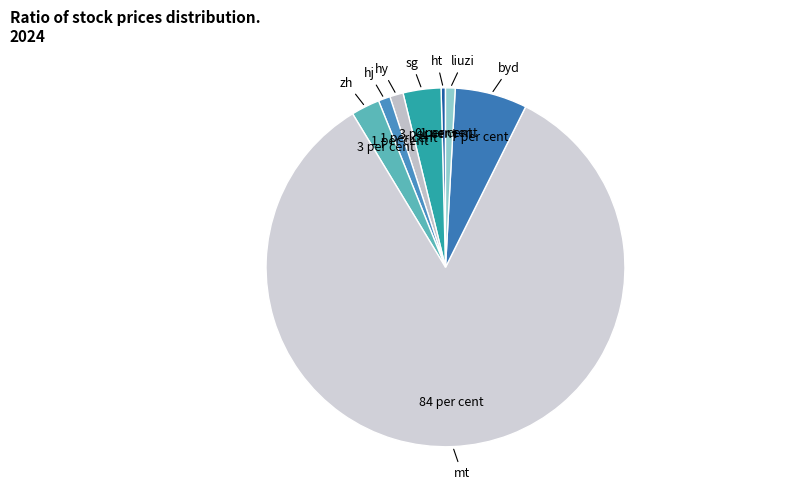

Count the number of slices in the pie.

8